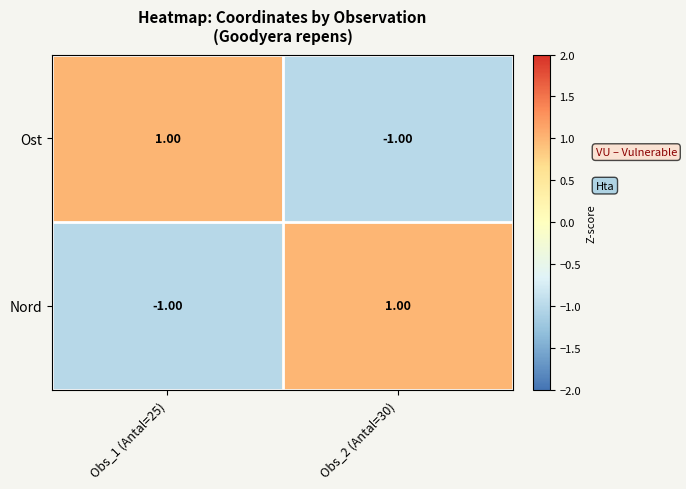

Is the value of Nord at Obs_2 (Antal=30) greater than the value of Ost at Obs_2 (Antal=30)?

Yes